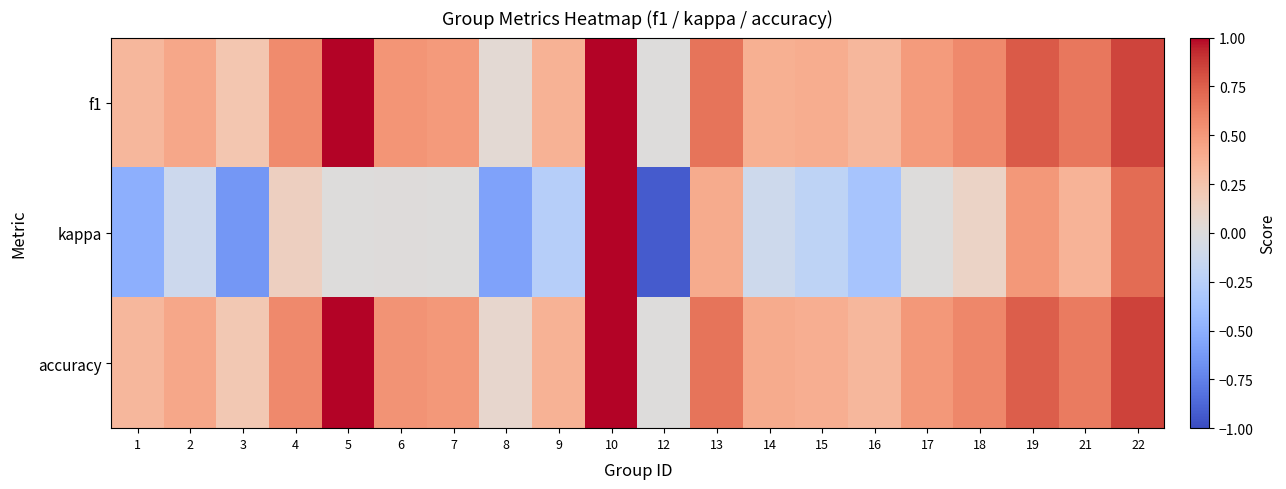

At which category is the sum across all series the highest?

10